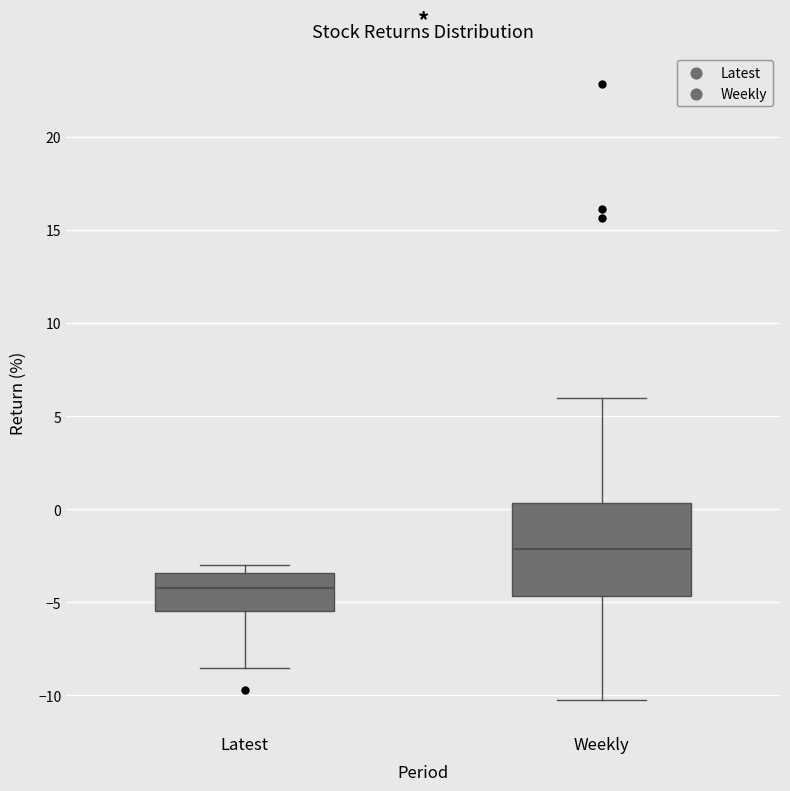

Reading left to right, transcribe this box plot: for each box, give where its median line is, the range the box spans, and where its two whiskers end, as read against the y-axis. The values are not printed on the chart, so give them approximately, as read against the axis.

Latest: median -4.0, box -5.5 to -3.5, whiskers -8.5 to -3.0
Weekly: median -2.0, box -4.5 to 0.5, whiskers -10.5 to 6.0